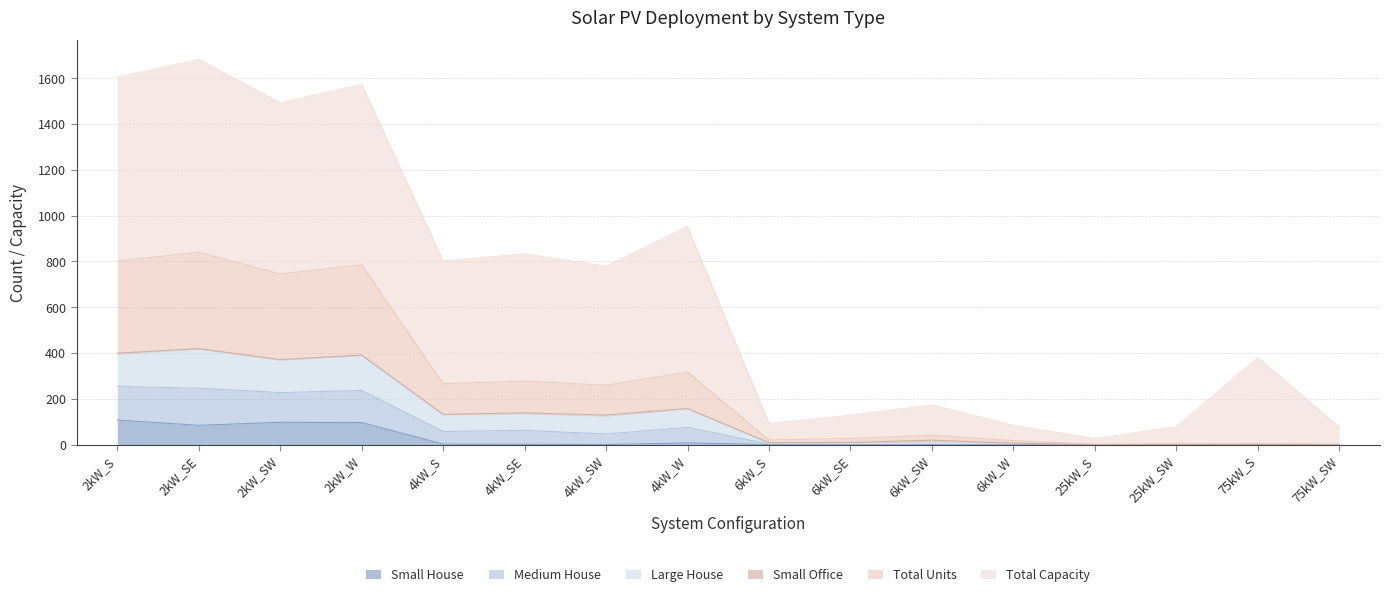

The Medium House series shows 118 at 2kW_SE. True or false?

False